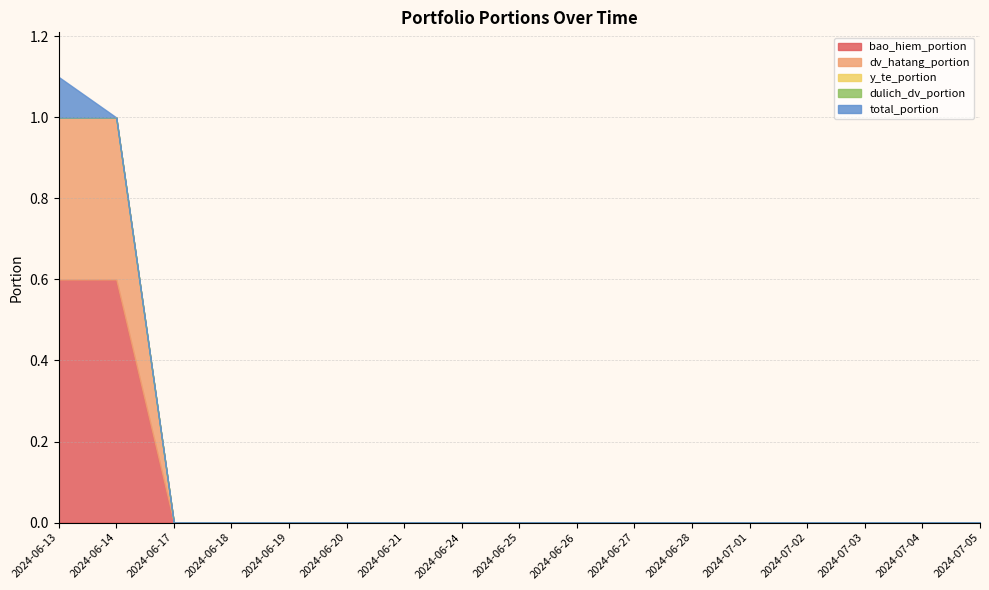

Which series has the largest total across all categories?

bao_hiem_portion